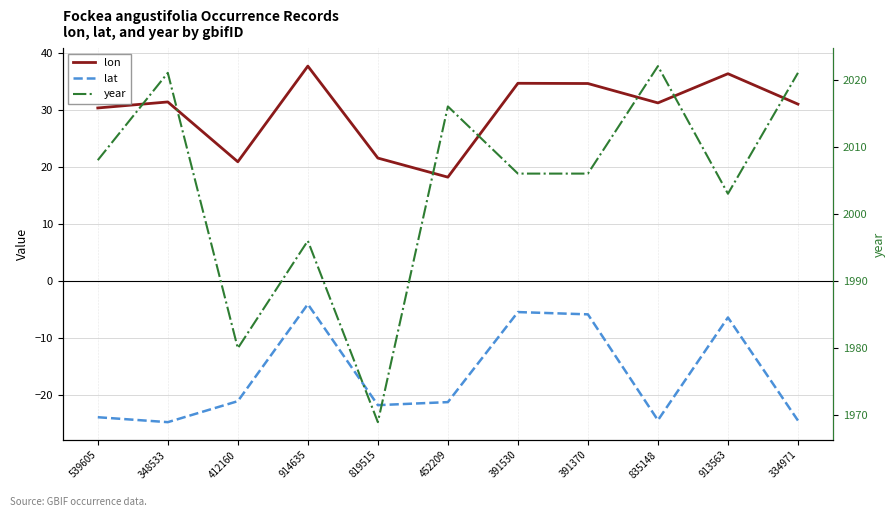

True or false: lon and year cross at least once.

False